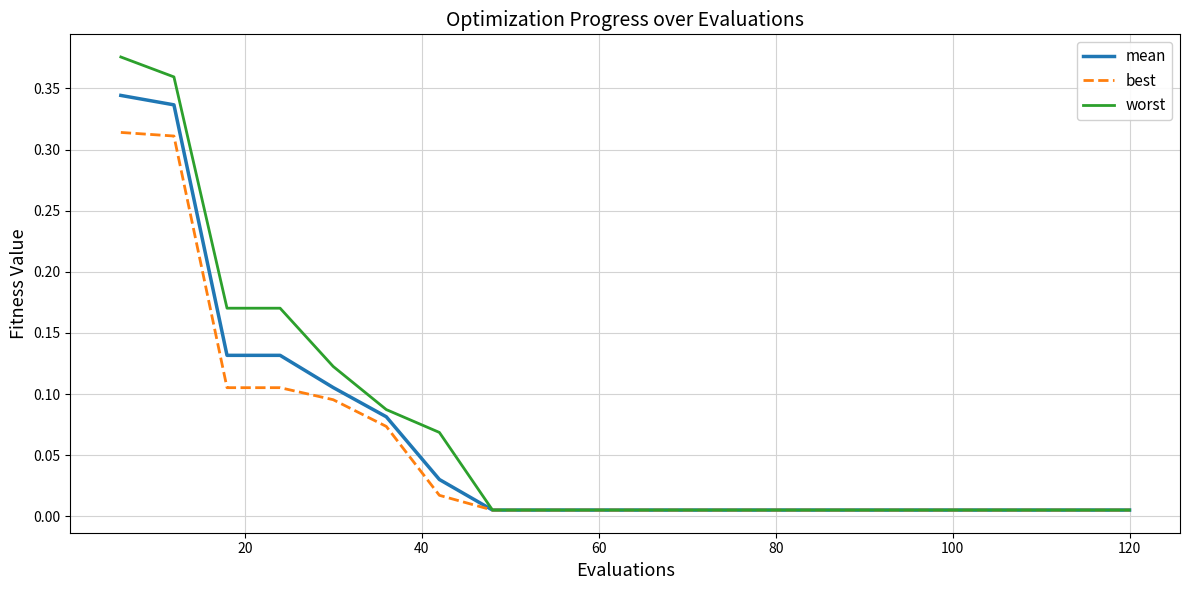

Which series has the widest spread of values?

worst